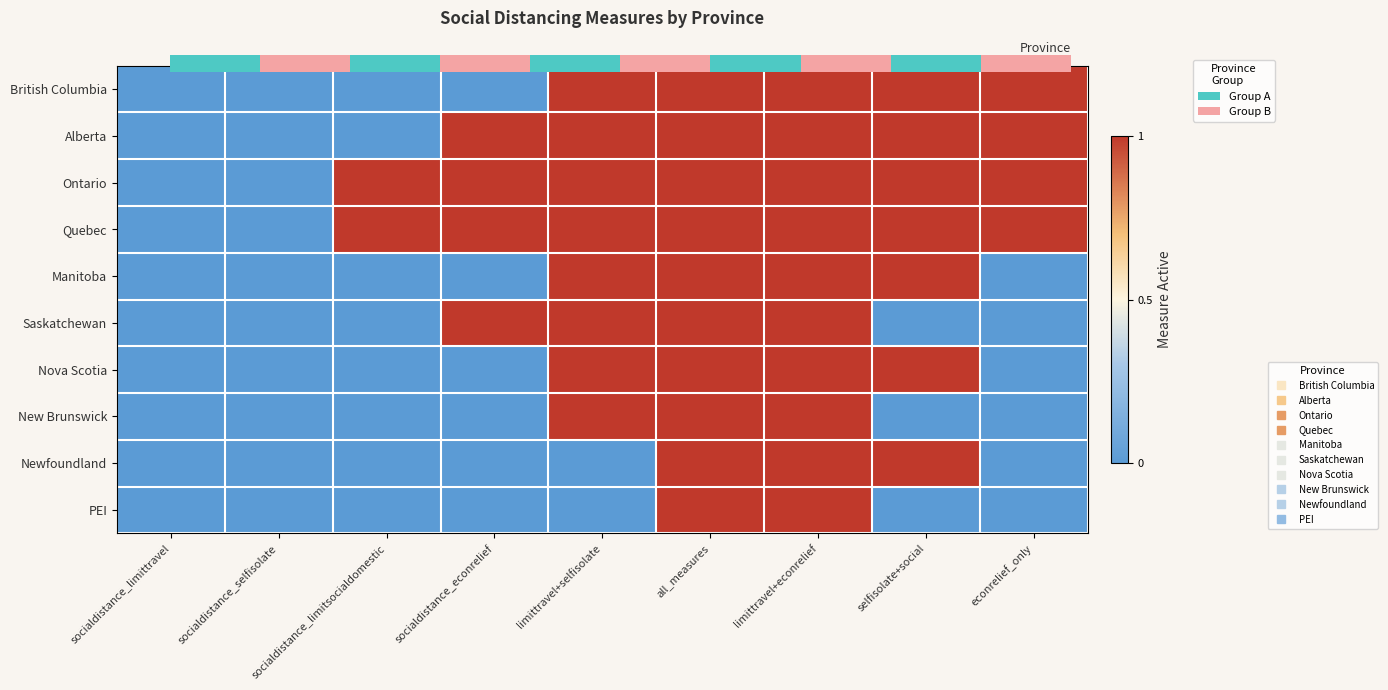

Reading left to right, transcribe all the data shown in this chart.

British Columbia: 0	0	0	0	1	1	1	1	1
Alberta: 0	0	0	1	1	1	1	1	1
Ontario: 0	0	1	1	1	1	1	1	1
Quebec: 0	0	1	1	1	1	1	1	1
Manitoba: 0	0	0	0	1	1	1	1	0
Saskatchewan: 0	0	0	1	1	1	1	0	0
Nova Scotia: 0	0	0	0	1	1	1	1	0
New Brunswick: 0	0	0	0	1	1	1	0	0
Newfoundland: 0	0	0	0	0	1	1	1	0
PEI: 0	0	0	0	0	1	1	0	0